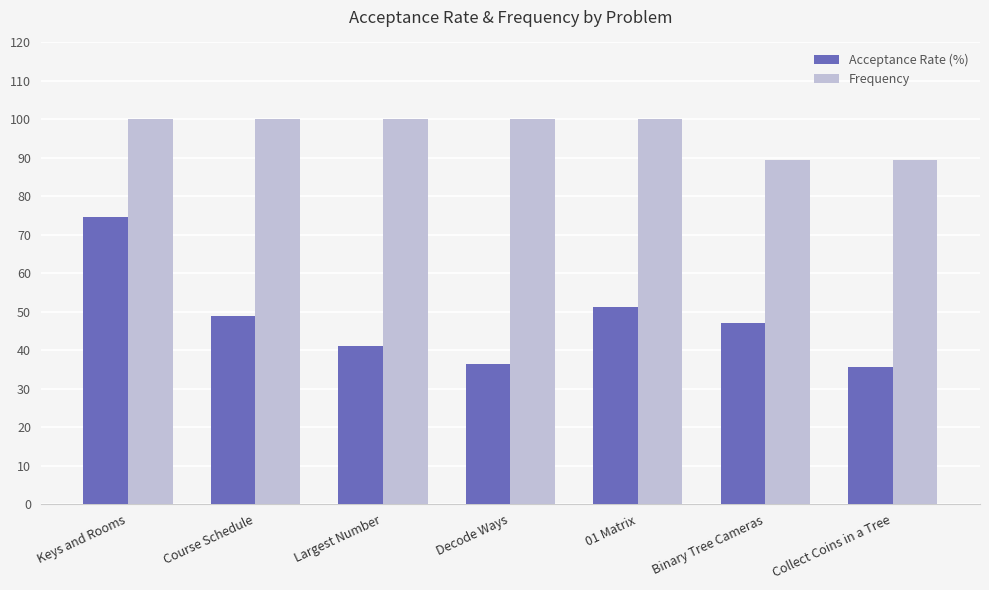

What are all the series names shown in the legend?

Acceptance Rate (%), Frequency